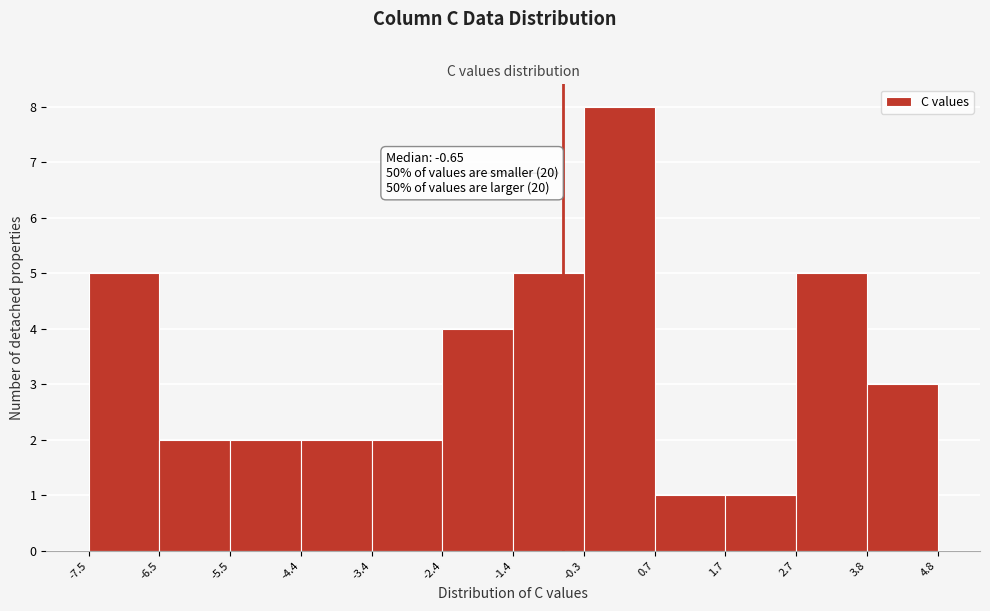

Which range on the x-axis has the tallest bar?

-0.3 to 0.7